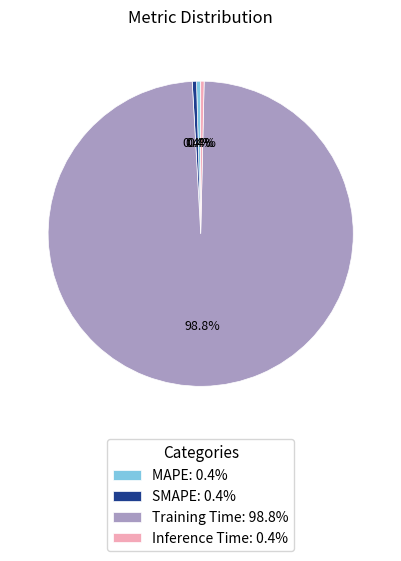

Is MAPE: 0.4% the majority of the pie?

No